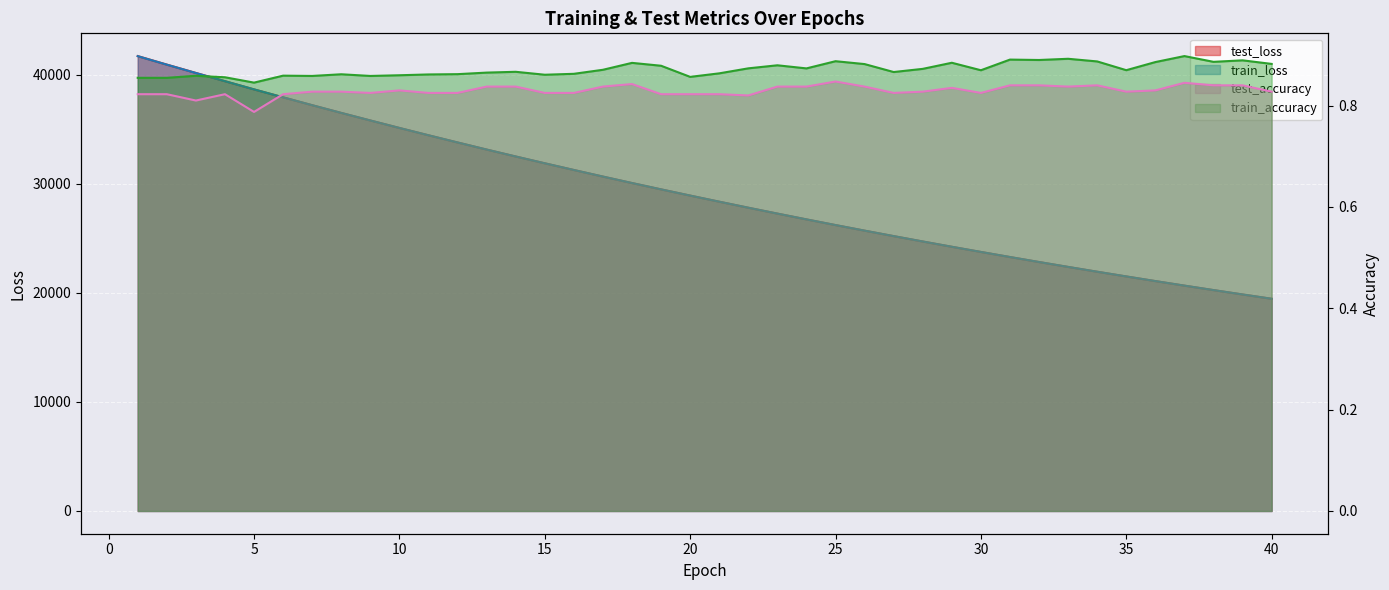

What is the highest value of the train_accuracy series?

0.9